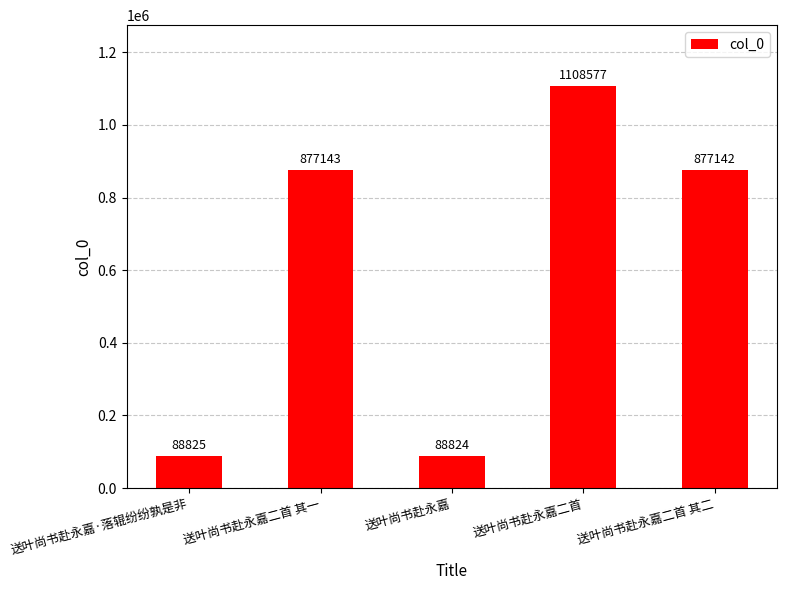

Rank the categories by value from lowest to highest.

送叶尚书赴永嘉, 送叶尚书赴永嘉·落辊纷纷孰是非, 送叶尚书赴永嘉二首 其二, 送叶尚书赴永嘉二首 其一, 送叶尚书赴永嘉二首